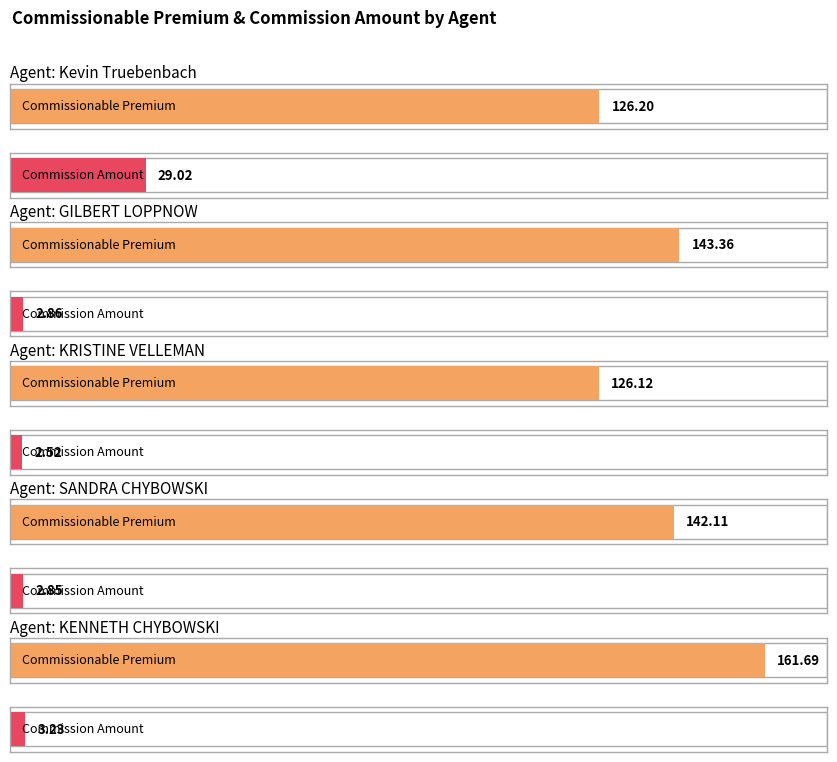

Reading left to right, transcribe all the data shown in this chart.

Commissionable Premium: 126.2	143.4	126.1	142.1	161.7
Commission Amount: 29.0	2.9	2.5	2.9	3.2